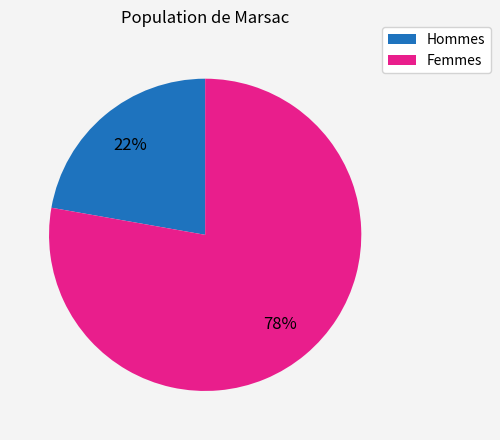

Rank the categories by value from lowest to highest.

Hommes, Femmes